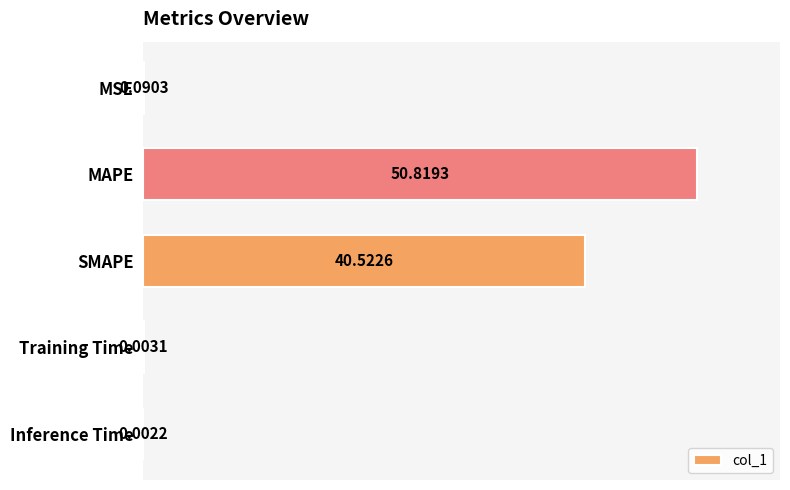

At which label is the value closest to 25?

SMAPE